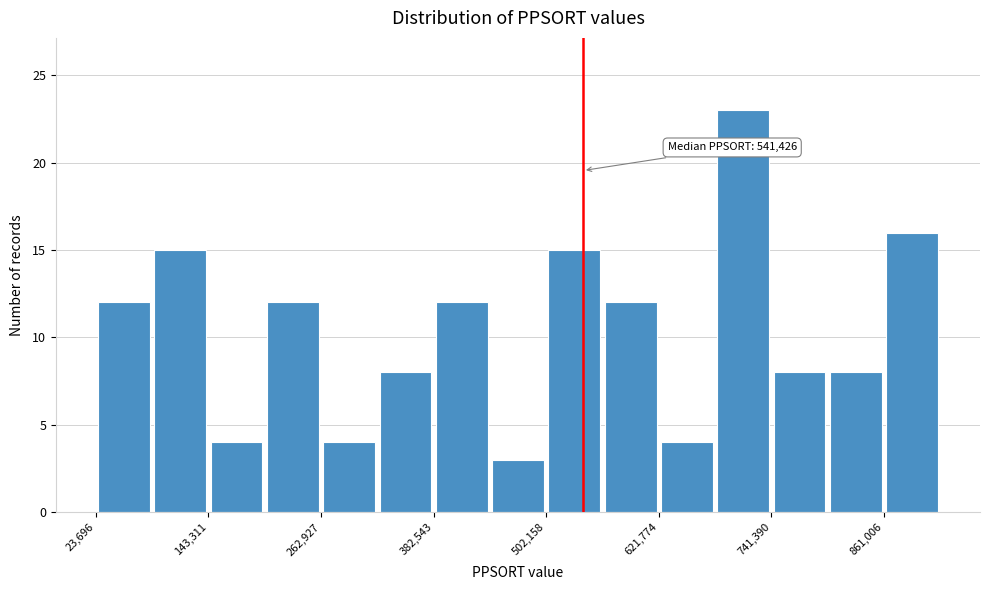

Around what value on the x-axis is the tallest bar? Give the approximate position of its centre, as read against the axis.

720000